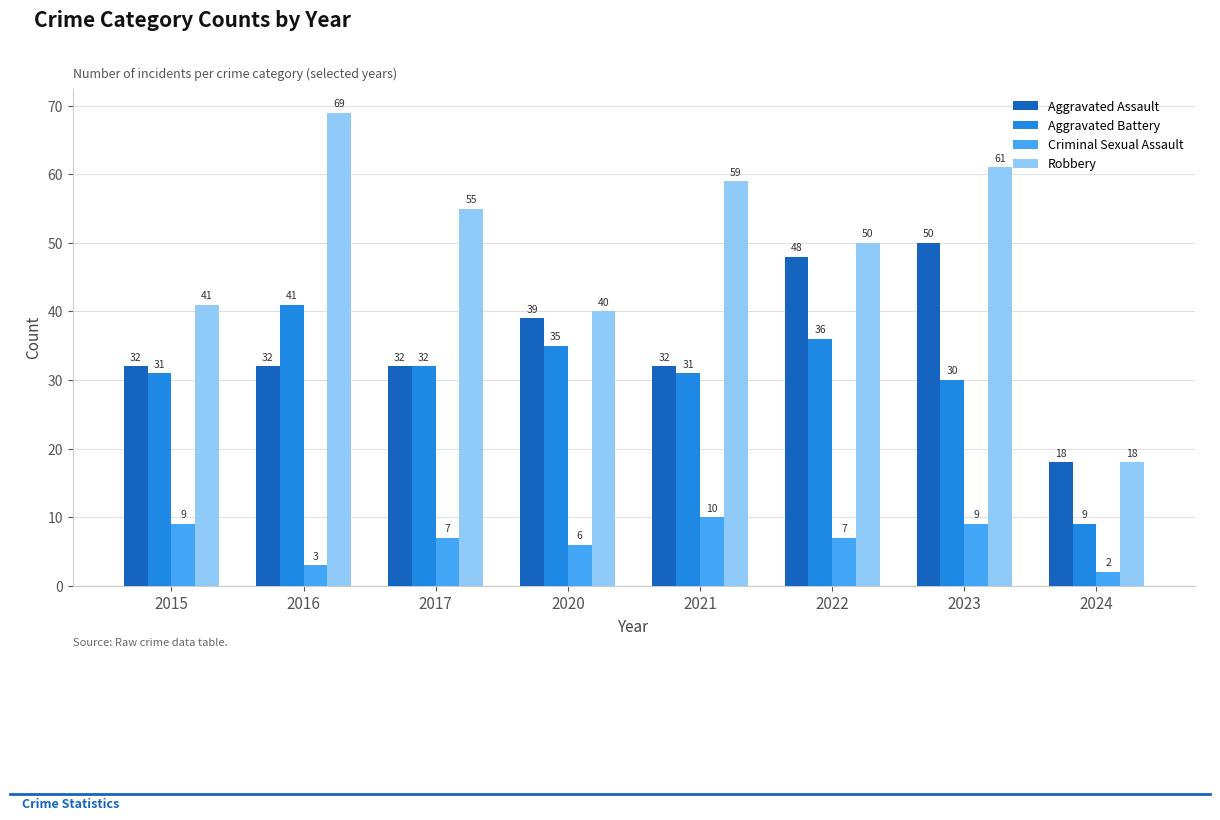

Reading right to left, extract all data points from this chart.

Aggravated Assault: 2024=18	2023=50	2022=48	2021=32	2020=39	2017=32	2016=32	2015=32
Aggravated Battery: 2024=9	2023=30	2022=36	2021=31	2020=35	2017=32	2016=41	2015=31
Criminal Sexual Assault: 2024=2	2023=9	2022=7	2021=10	2020=6	2017=7	2016=3	2015=9
Robbery: 2024=18	2023=61	2022=50	2021=59	2020=40	2017=55	2016=69	2015=41